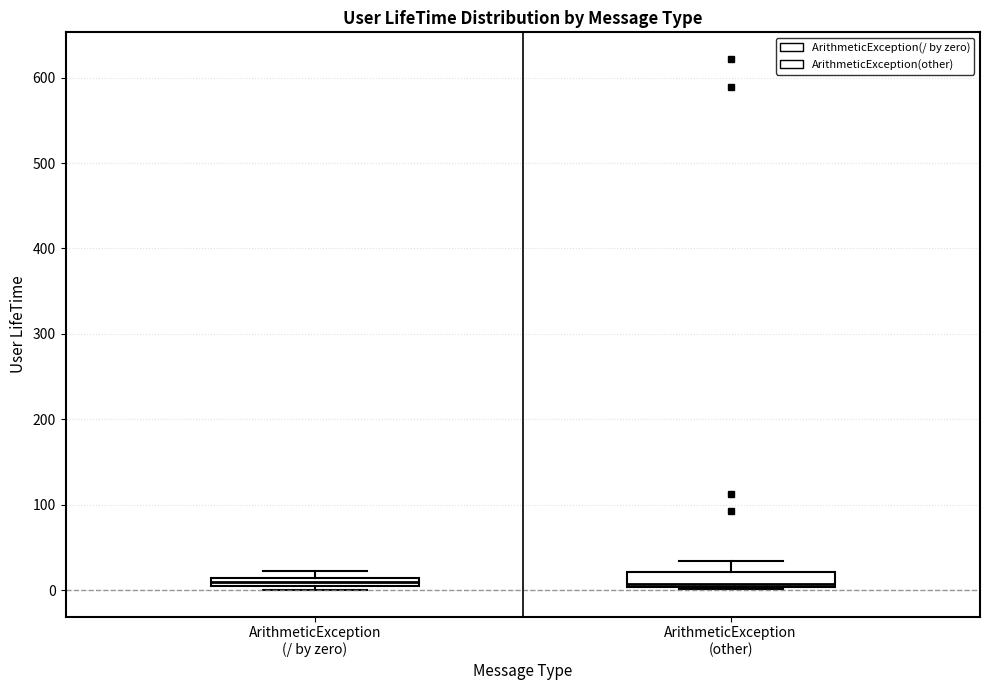

Where is the lower edge of the box for ArithmeticException (other) on the y-axis? The values are not printed on the chart, so give them approximately, as read against the axis.

0